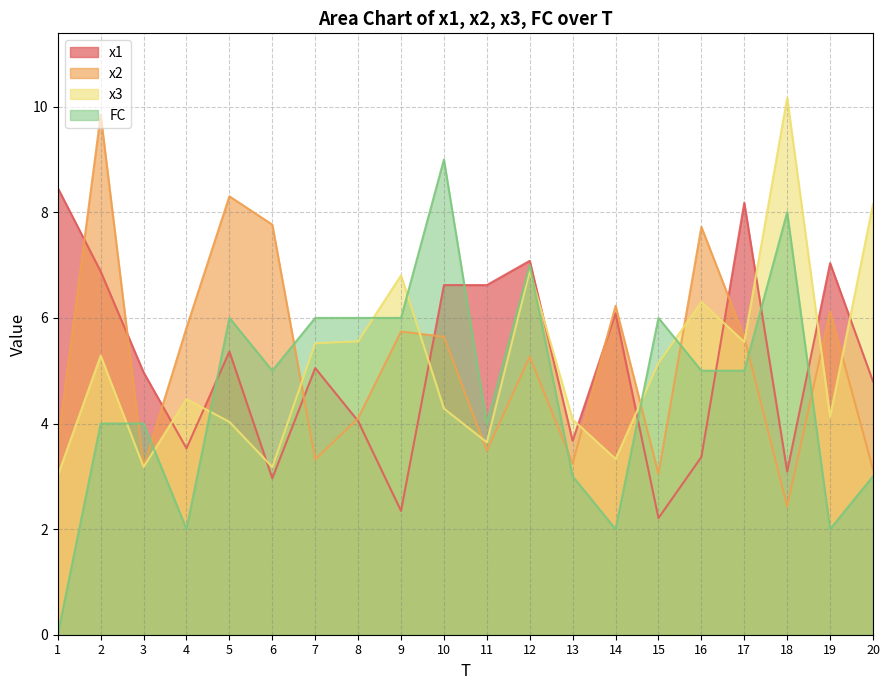

How many lines are shown in the chart?

4